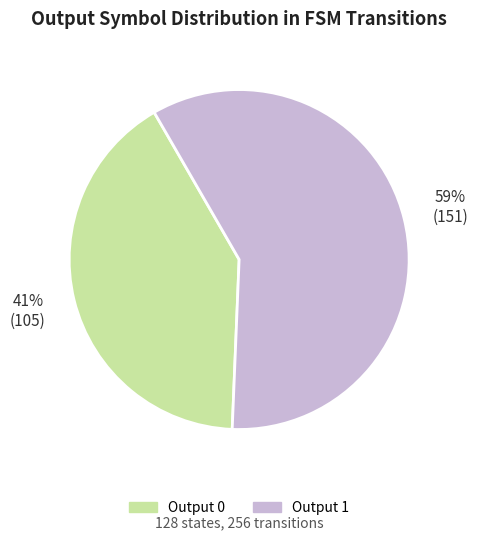

How many slices are in this pie chart?

2